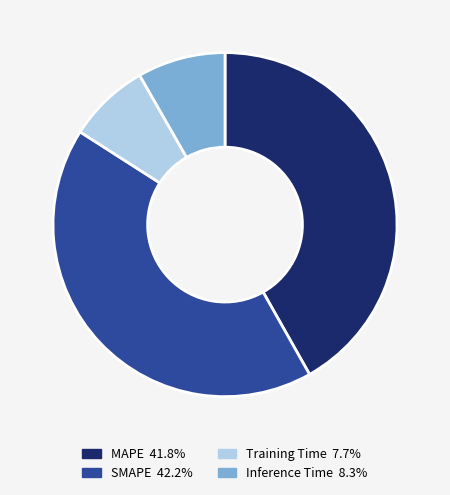

Between SMAPE and Inference Time, which is larger?

SMAPE